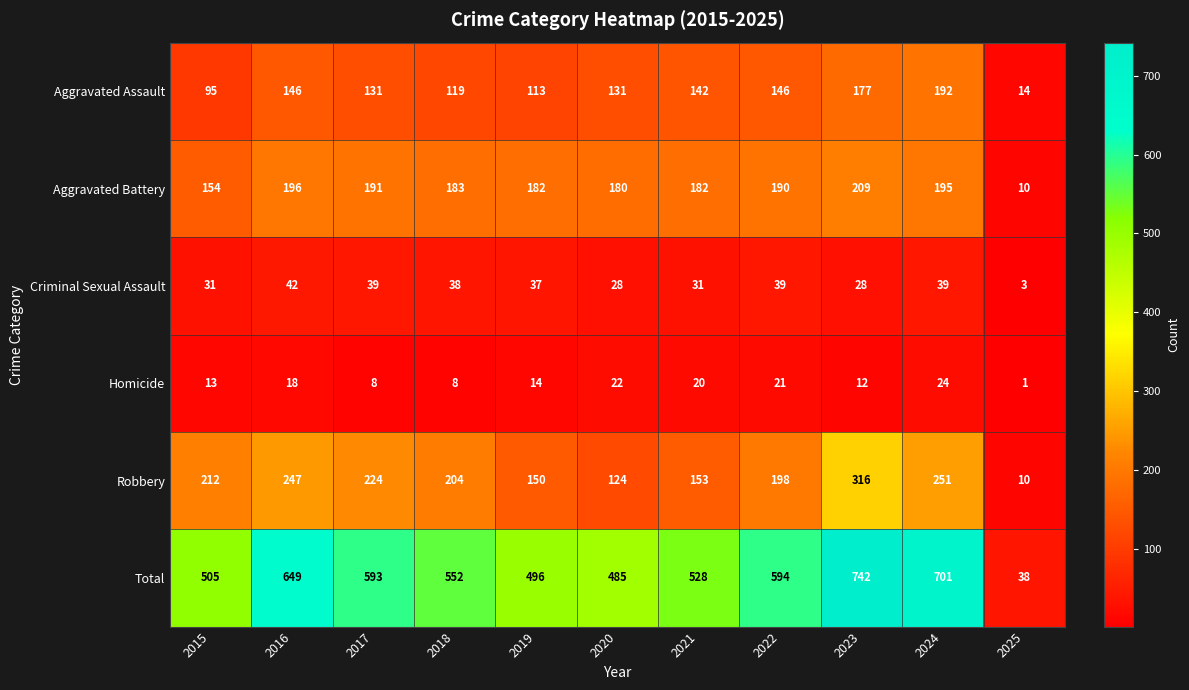

What is the spread (max minus min) of values at 2024?

677